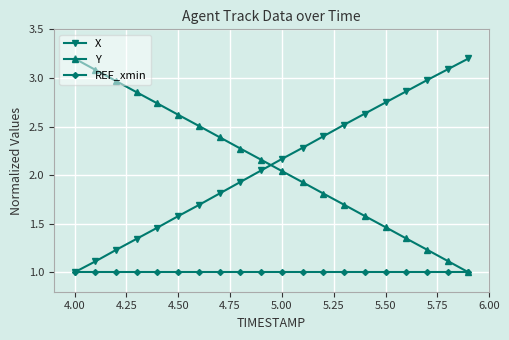

After their last crossing, which series has the higher values: X or Y?

X